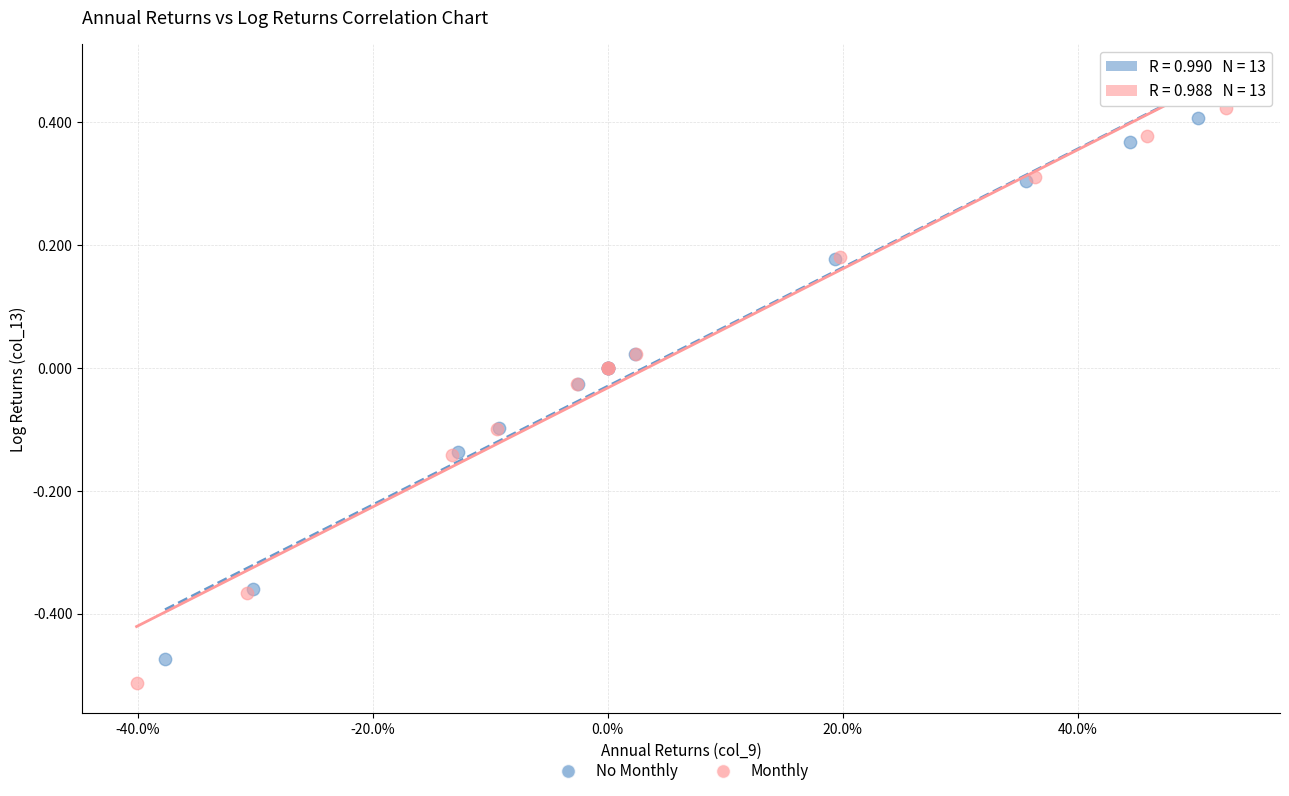

Which series has the largest Y range (max minus min)?

Monthly